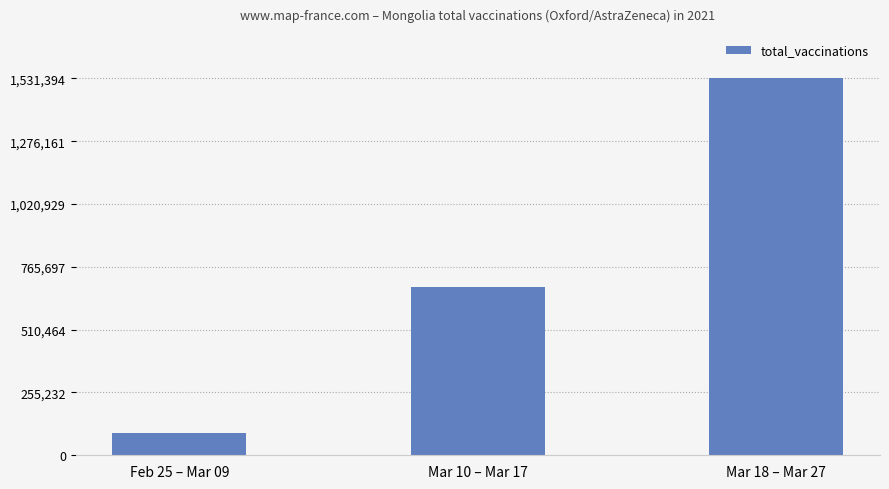

Which label corresponds to the largest value in the chart?

Mar 18 – Mar 27